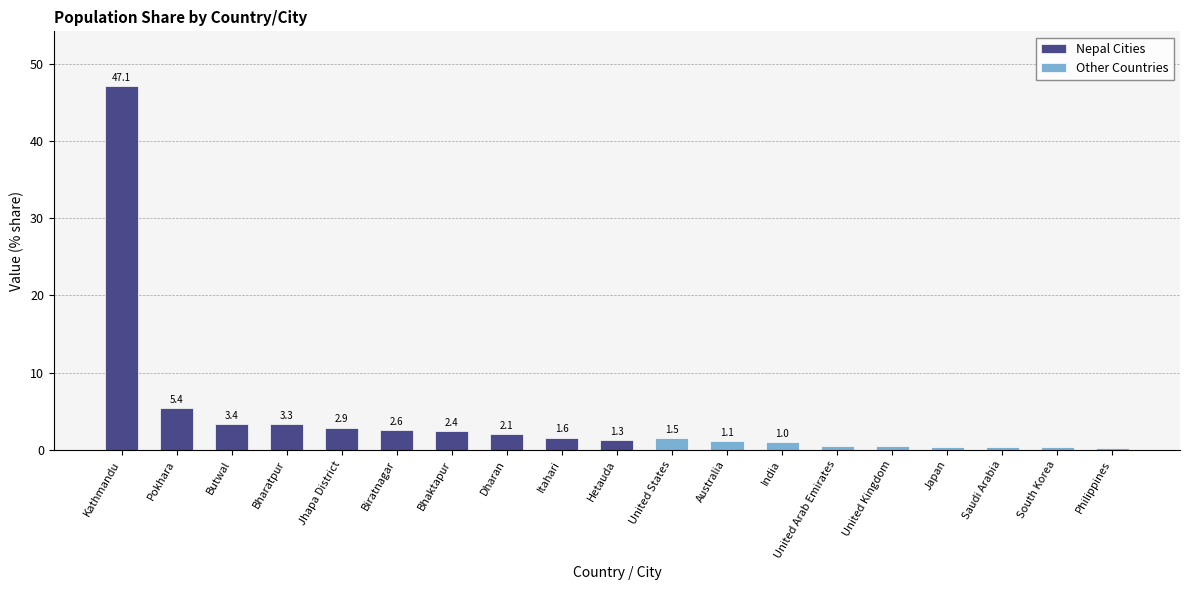

List the labels in order of value, smallest first.

Philippines, Japan, Saudi Arabia, South Korea, United Arab Emirates, United Kingdom, India, Australia, Hetauda, United States, Itahari, Dharan, Bhaktapur, Biratnagar, Jhapa District, Bharatpur, Butwal, Pokhara, Kathmandu